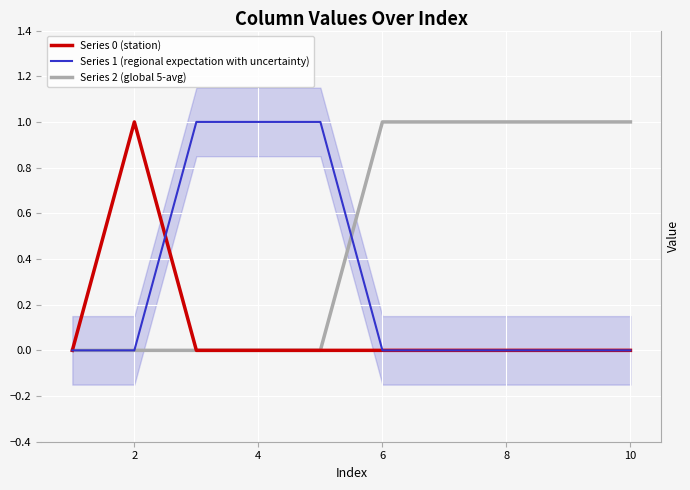

True or false: Series 0 (station) has more than 2 interior local peaks.

False